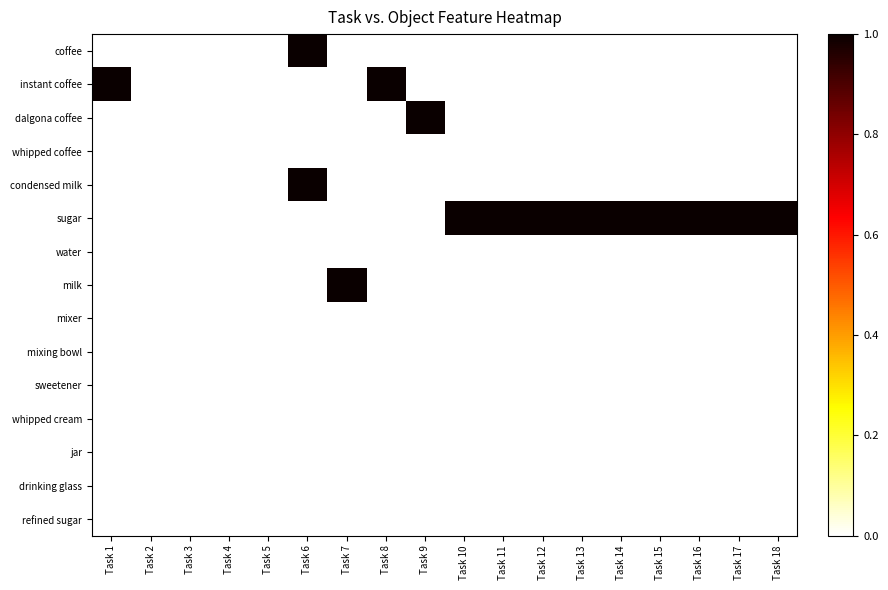

Count the number of data series in this chart.

15